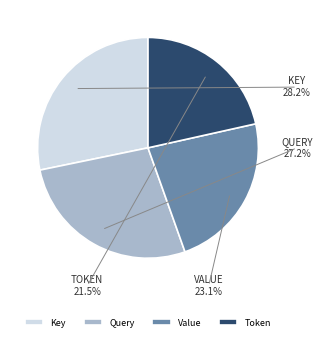

Rank the categories by value from highest to lowest.

Key, Query, Value, Token